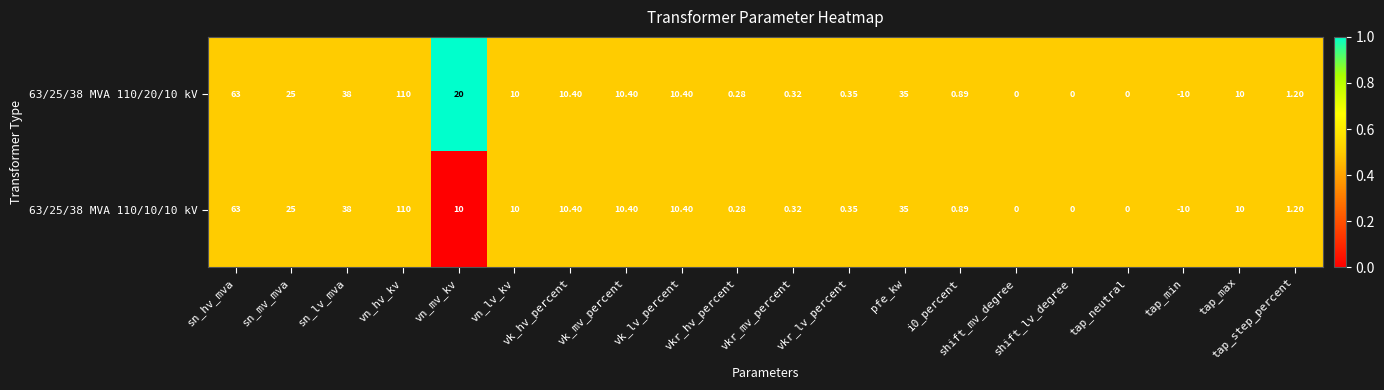

How many data points does each series have?

20